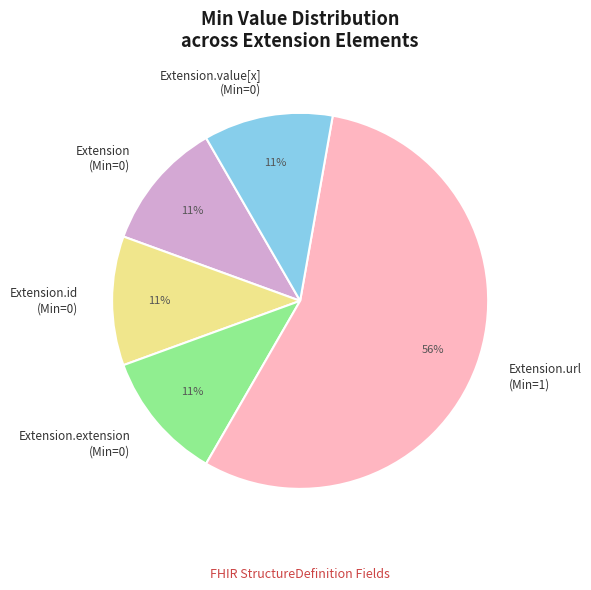

Is the sum of Extension.value[x] (Min=0) and Extension.extension (Min=0) greater than half?

No